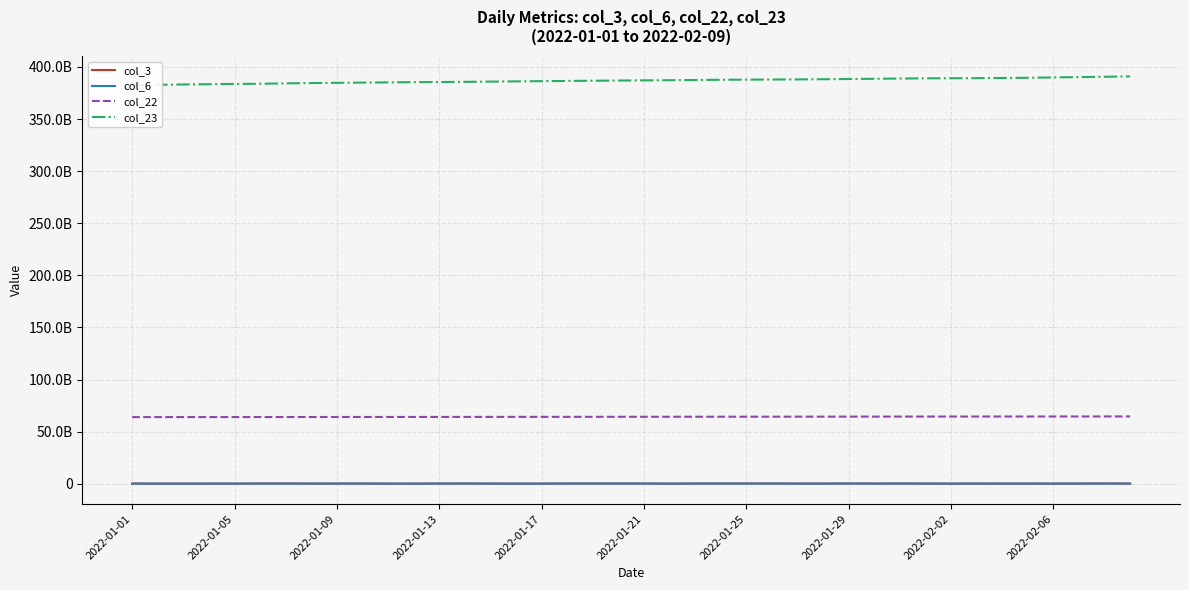

Where is the first local maximum for col_3?

2022-01-13